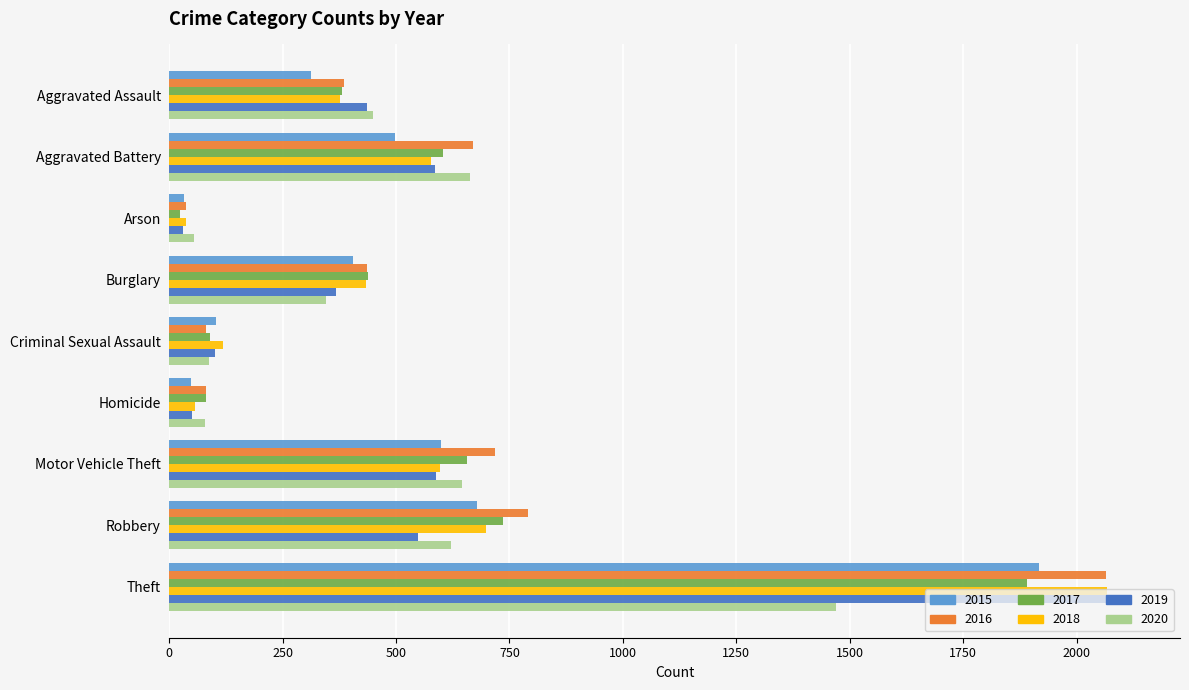

At which category does the chart reach its peak across all series?

Theft